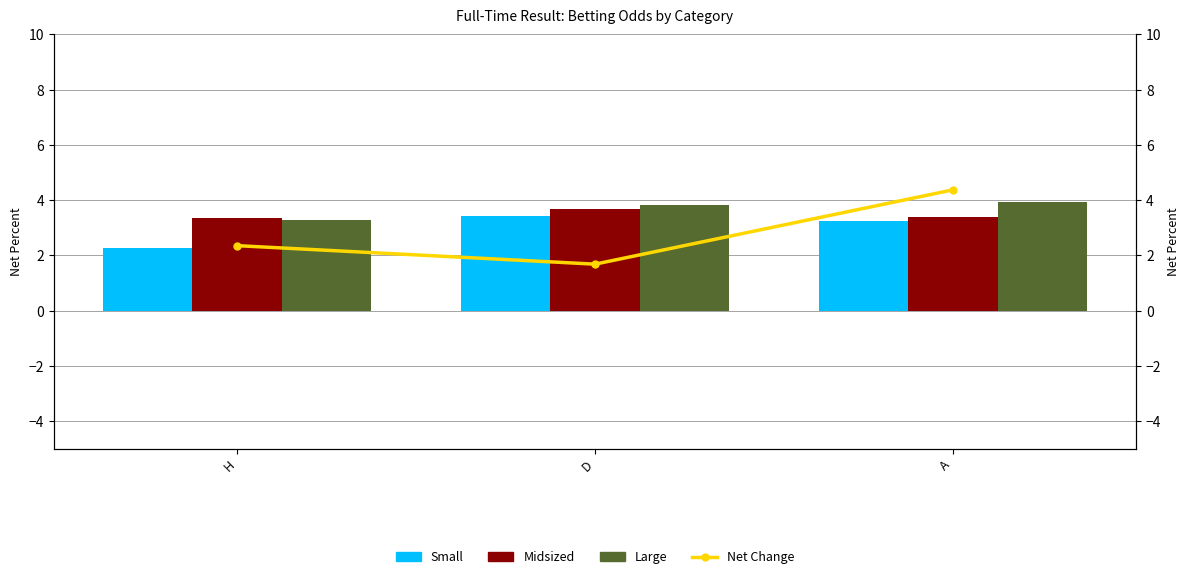

Where is Net Change nearest to the value 3?

H